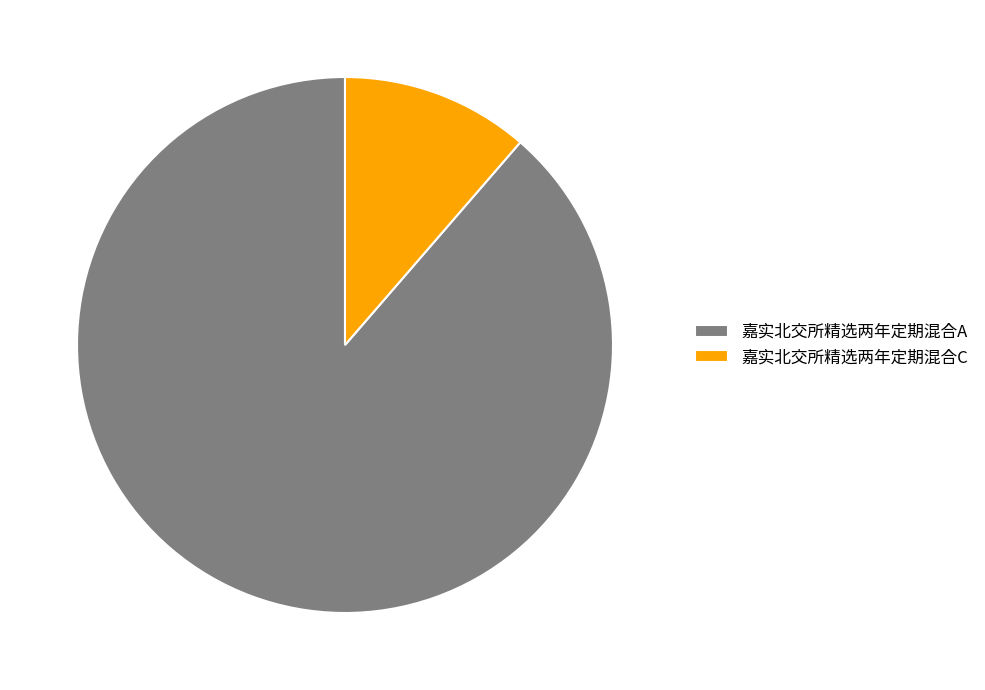

Is it true that 嘉实北交所精选两年定期混合C is 2% of the pie?

False